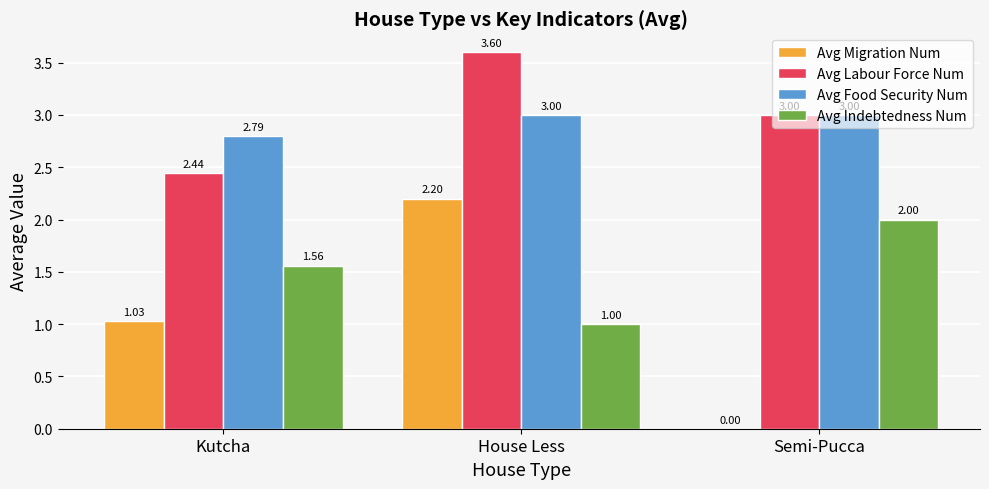

At which label does Avg Indebtedness Num reach its peak?

Semi-Pucca